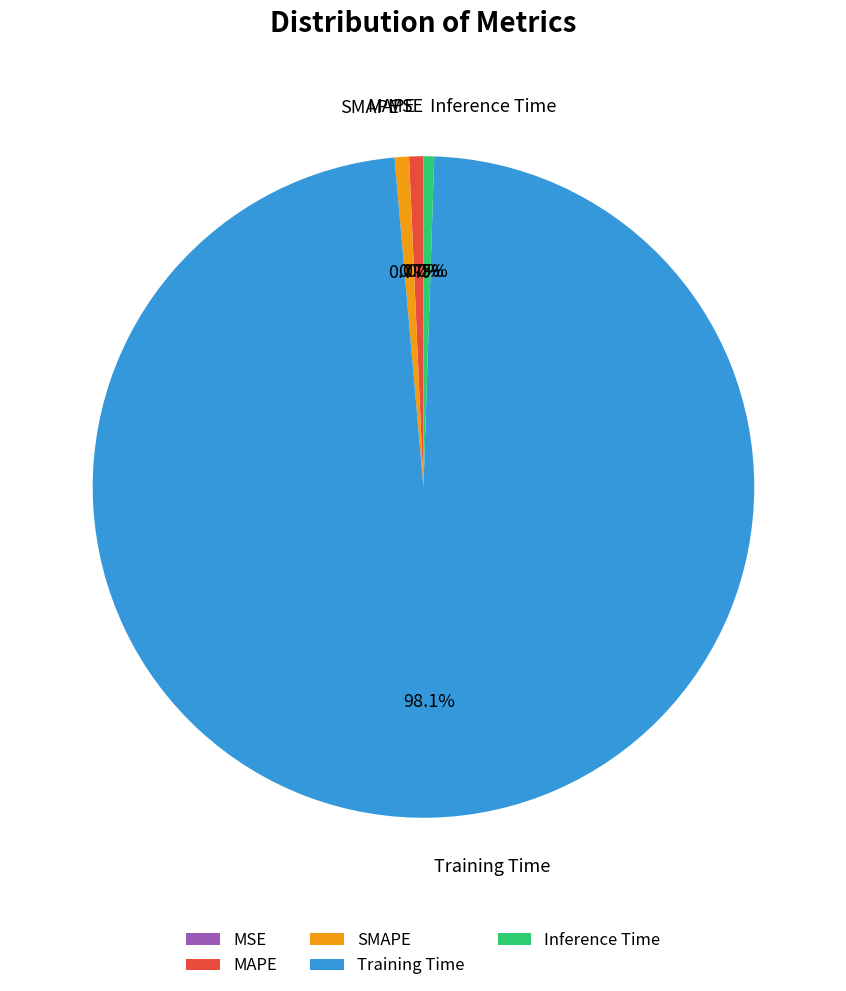

To the nearest percent, what portion does MAPE represent?

1%